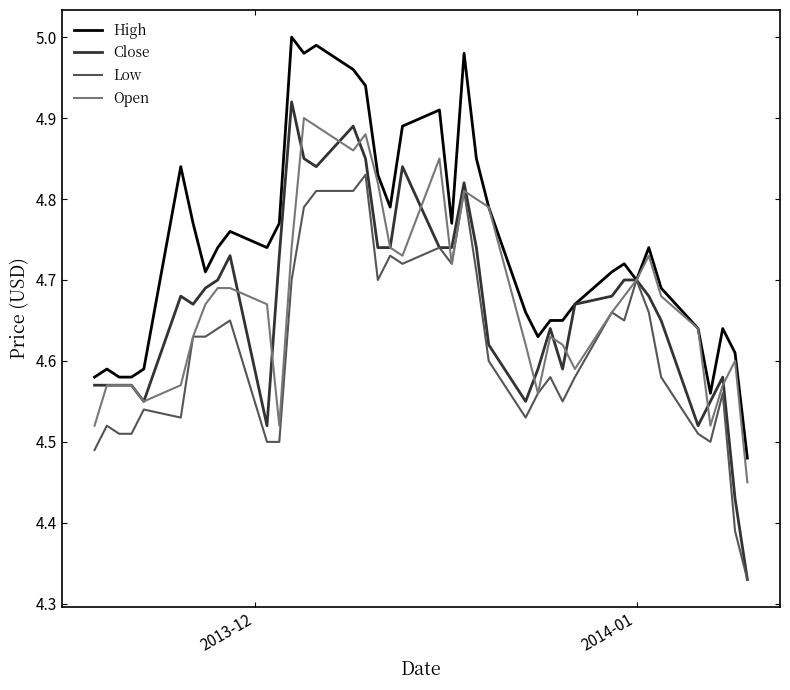

What is the sum of all Close values?

186.7